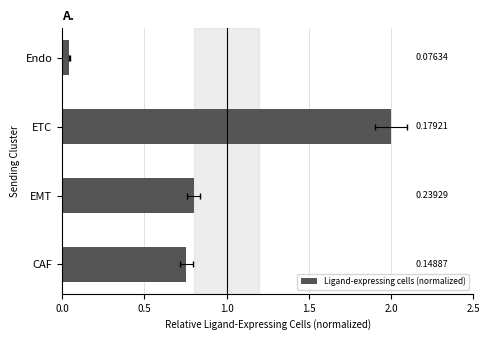

The chart shows a value of 0.5 at EMT. True or false?

False